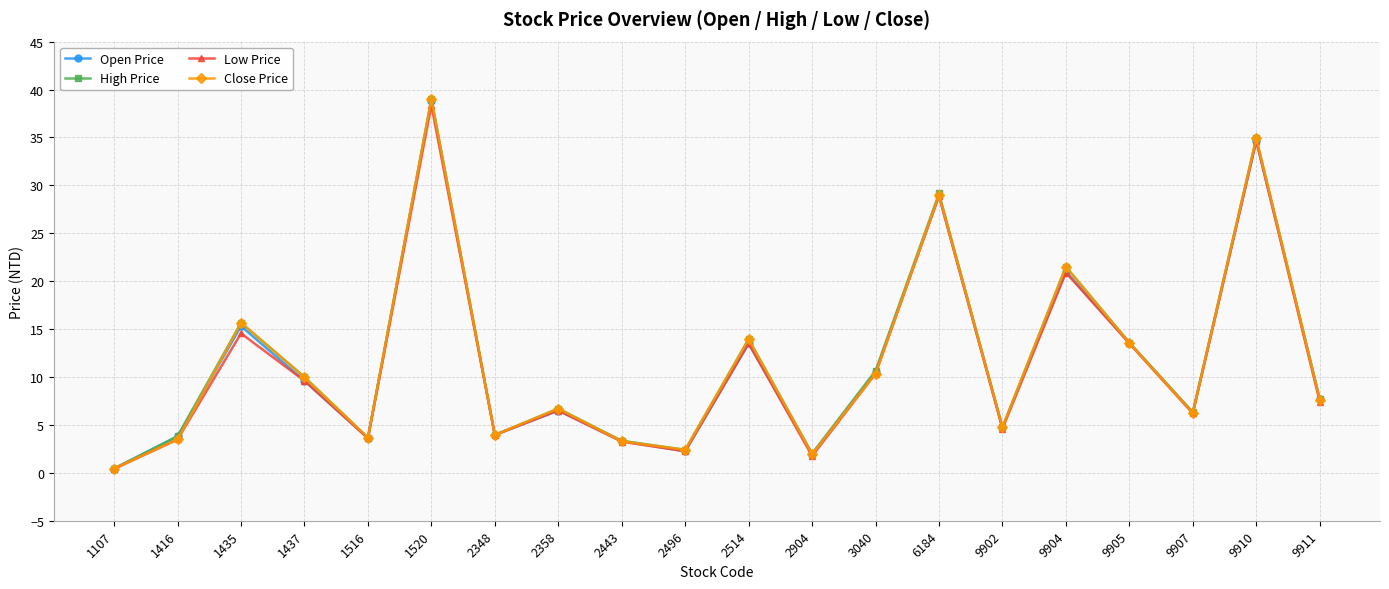

Is the value of High Price at 1516 greater than the value of Open Price at 2514?

No